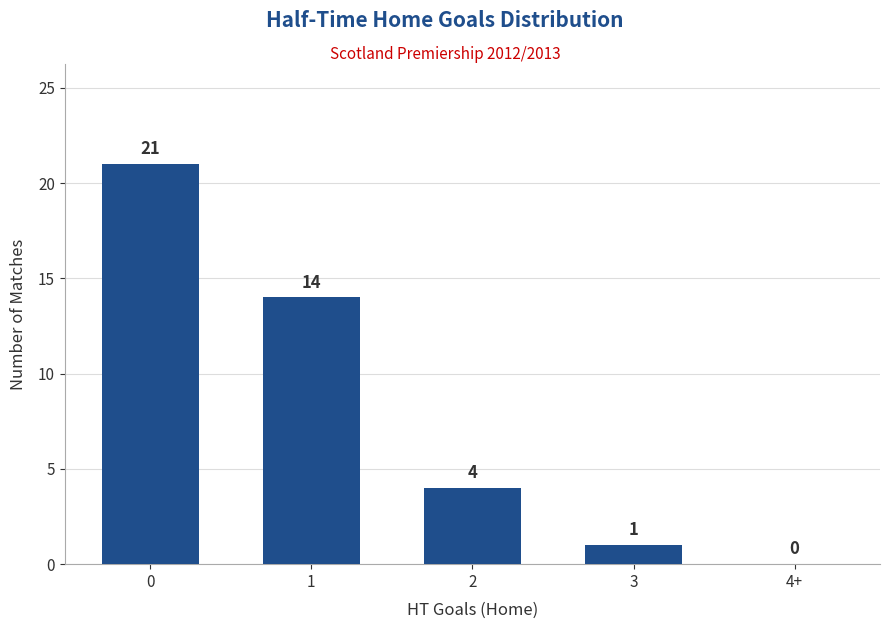

What value does the data have at 2, to the nearest 5?

5